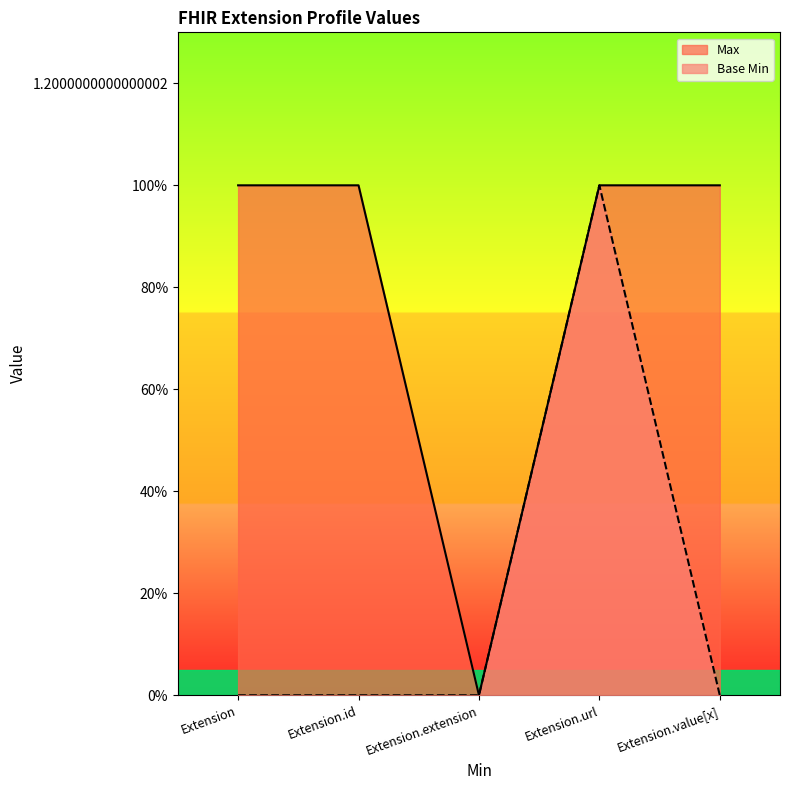

True or false: Base Min and Max intersect in this chart.

False